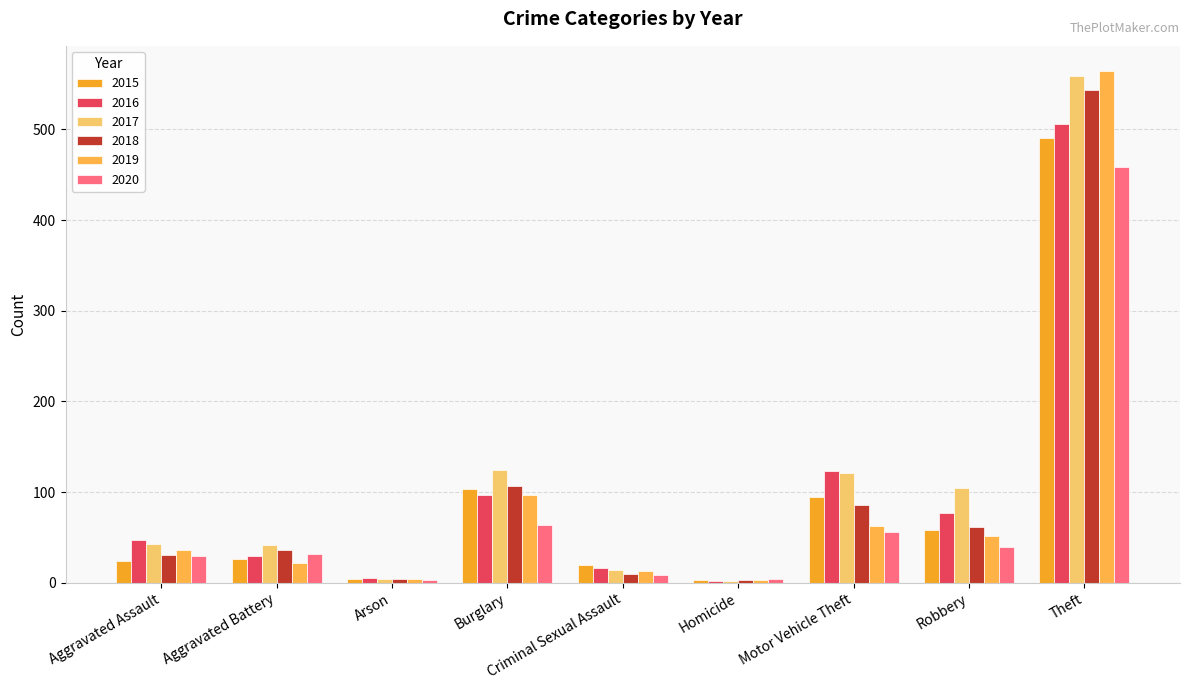

How many series are shown in this chart?

6